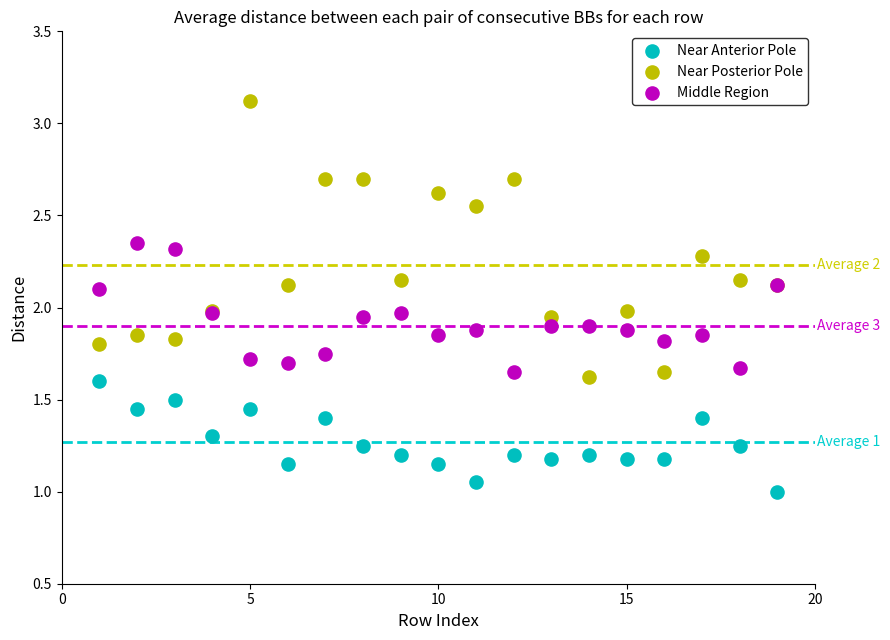

What are all the series names shown in the legend?

Near Anterior Pole, Near Posterior Pole, Middle Region